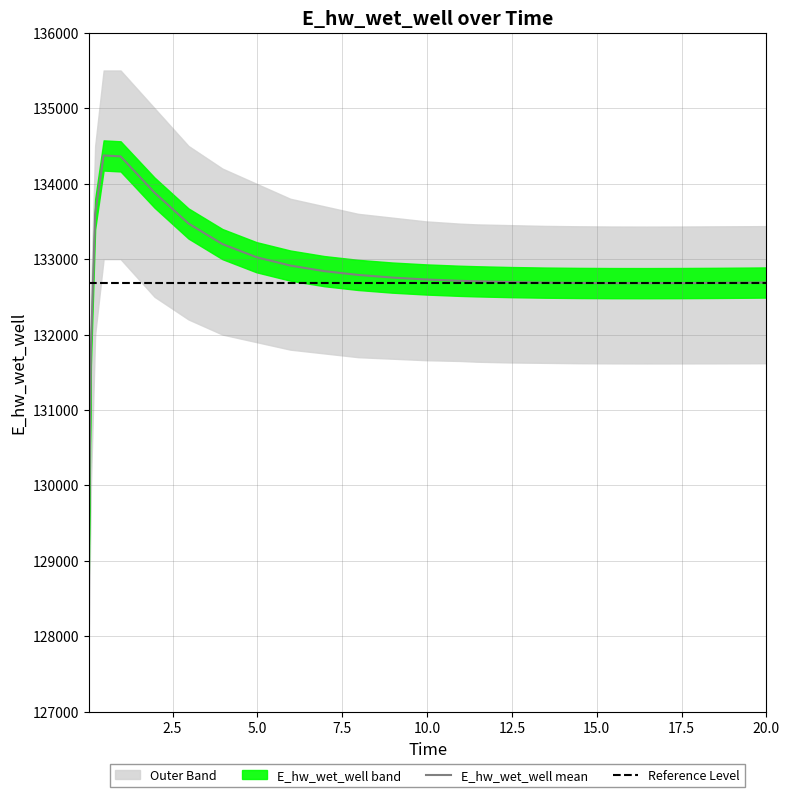

At which label is the value closest to 131674?

0.09375